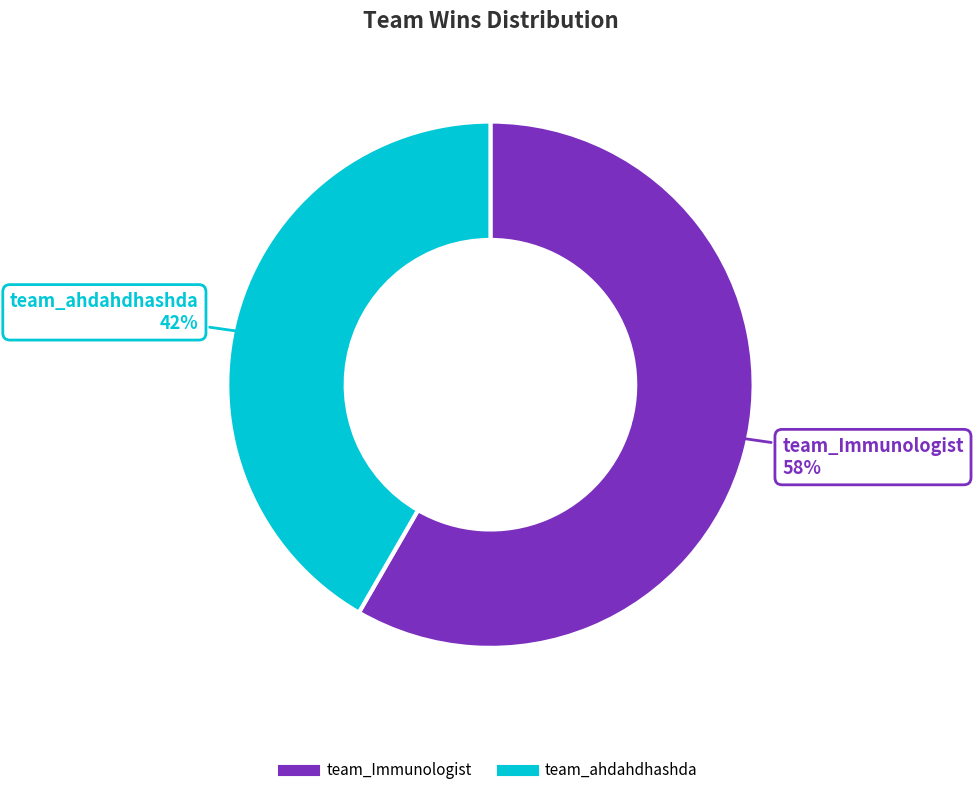

To the nearest percent, what percentage of the pie is team_Immunologist?

58%